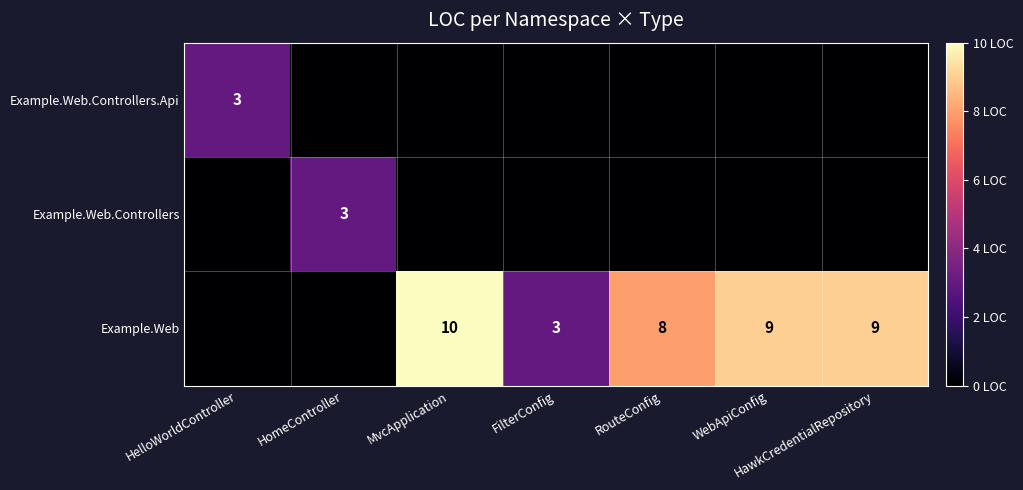

The value of Example.Web.Controllers at HomeController is 3. True or false?

True